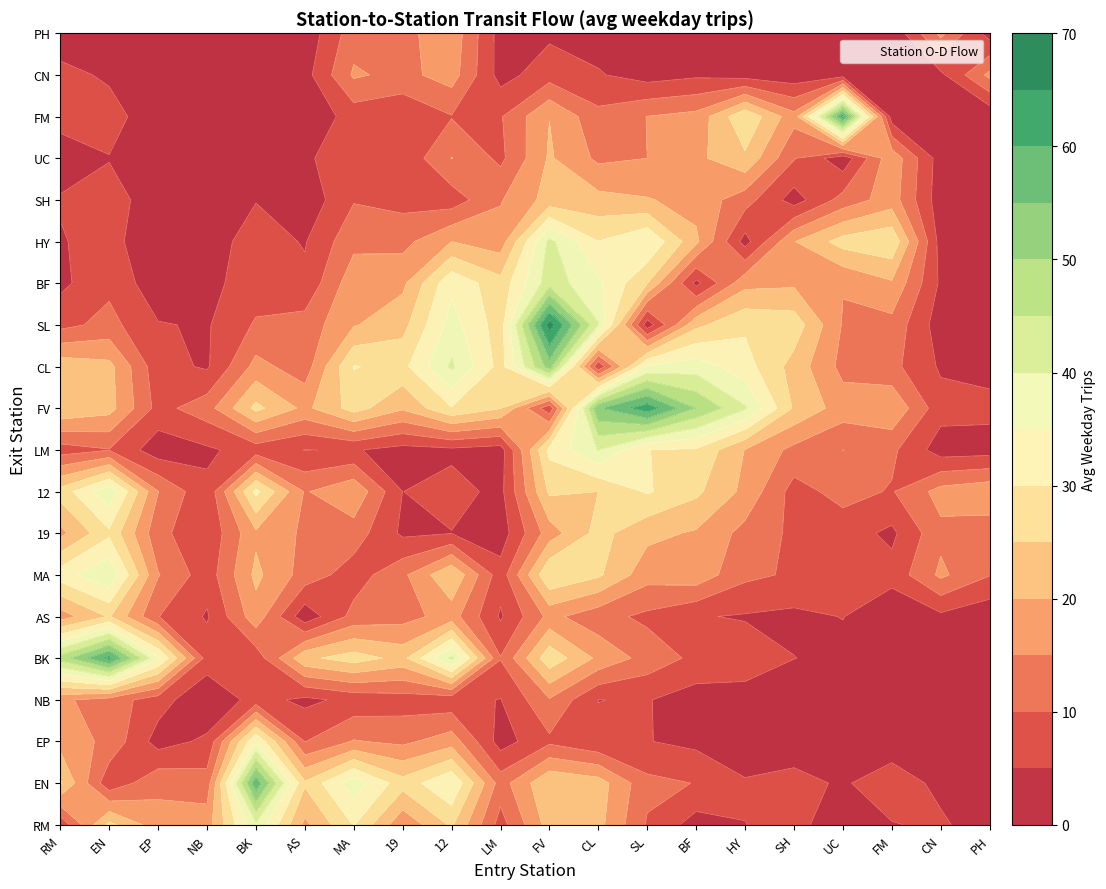

How many categories are shown in the chart?

20